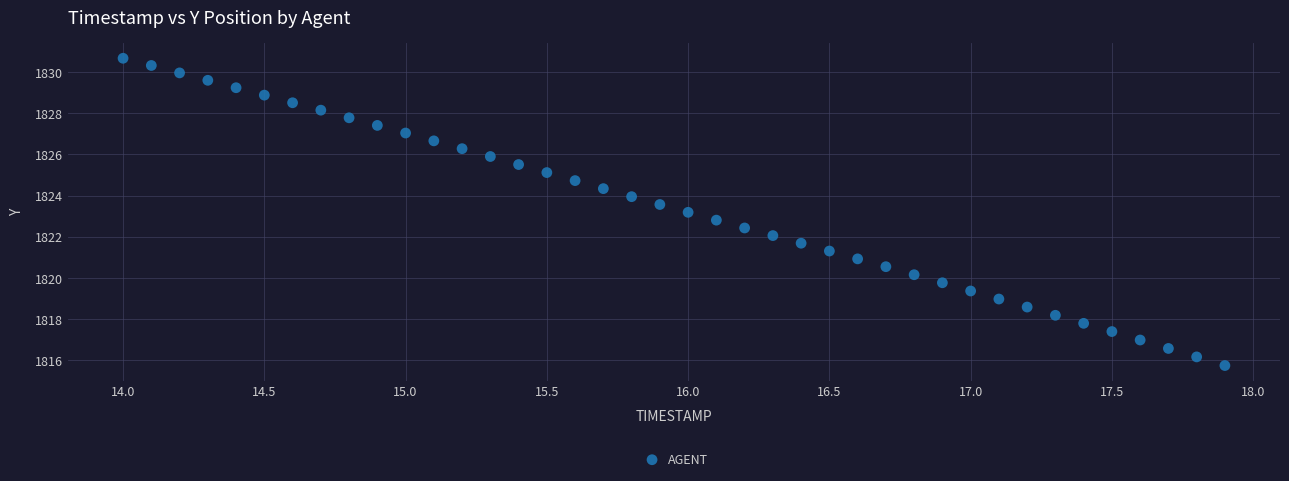

What is the range of Y values (max minus min)?

14.9